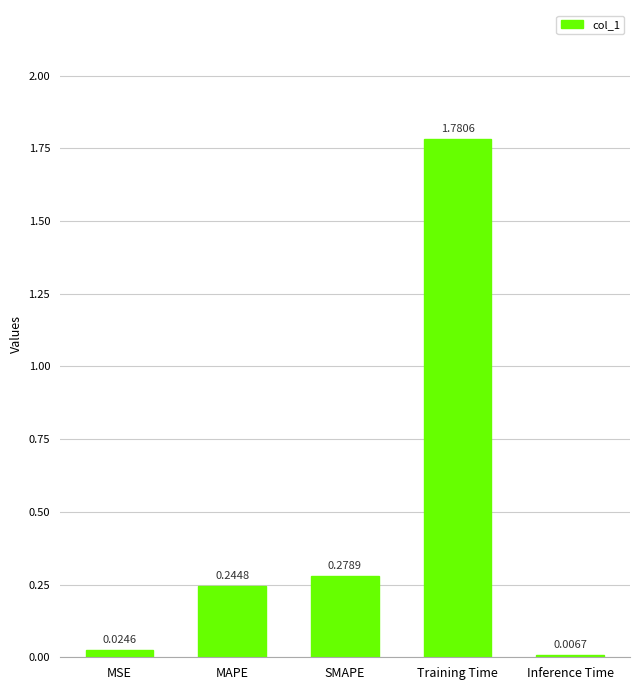

What is the change in value from MSE to MAPE?

+0.2